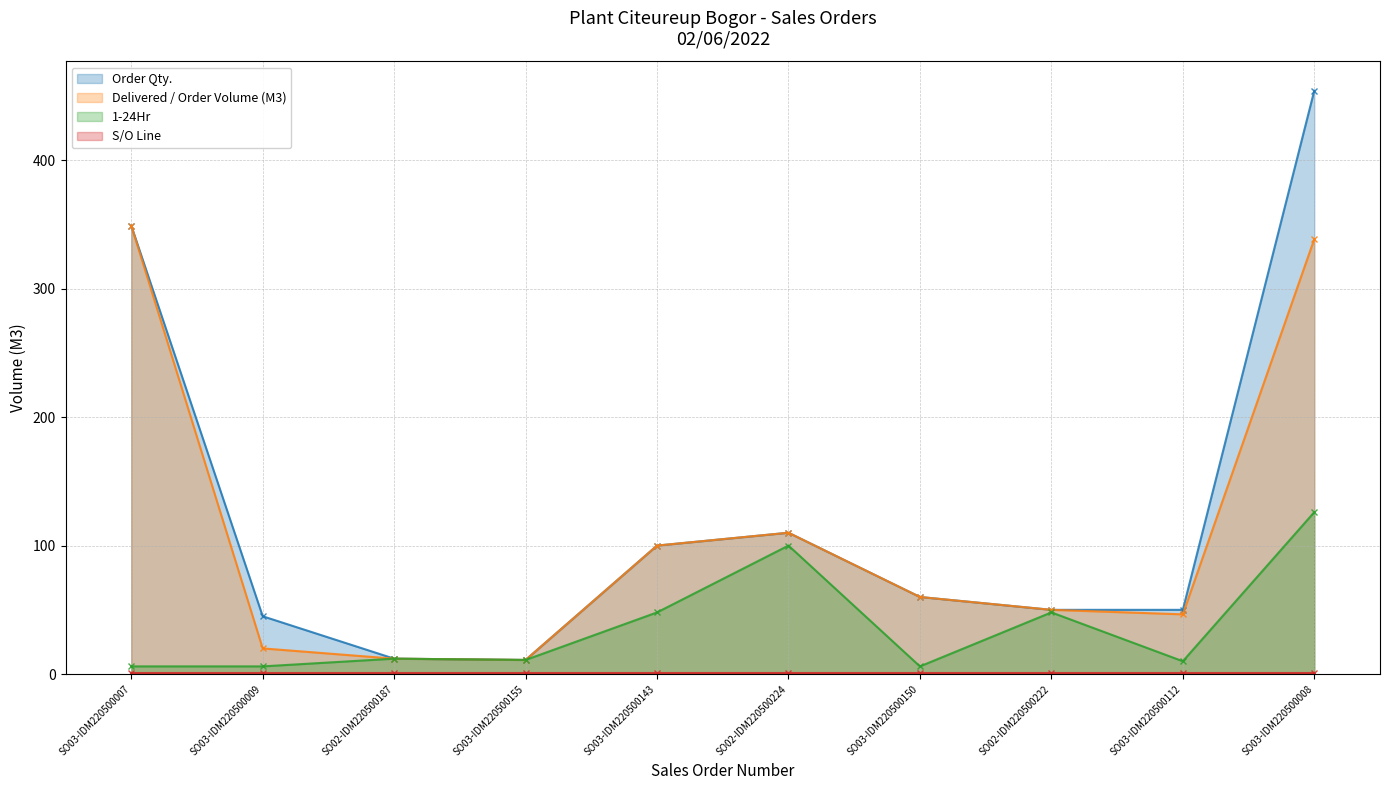

How many categories are shown in the chart?

10